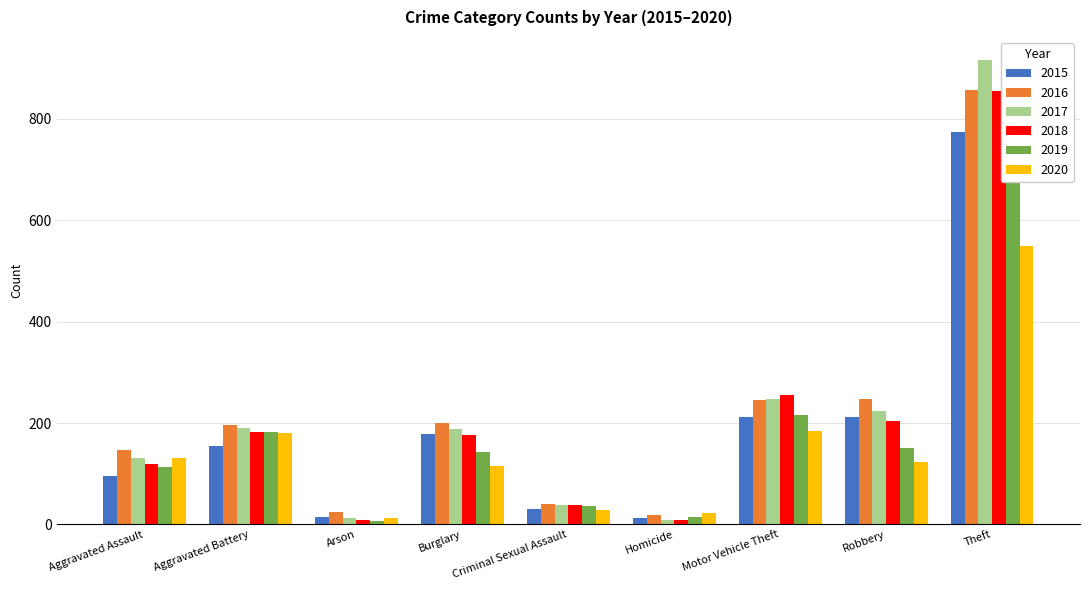

Which label corresponds to the smallest value in the chart?

Arson